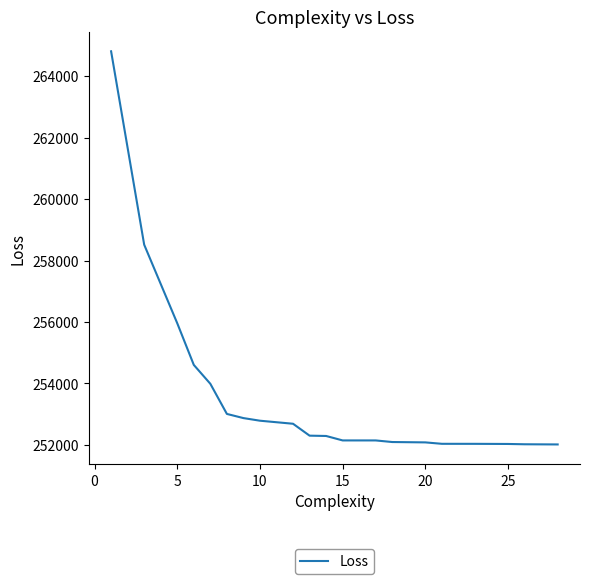

What is the difference between the maximum and minimum values?

12796.5